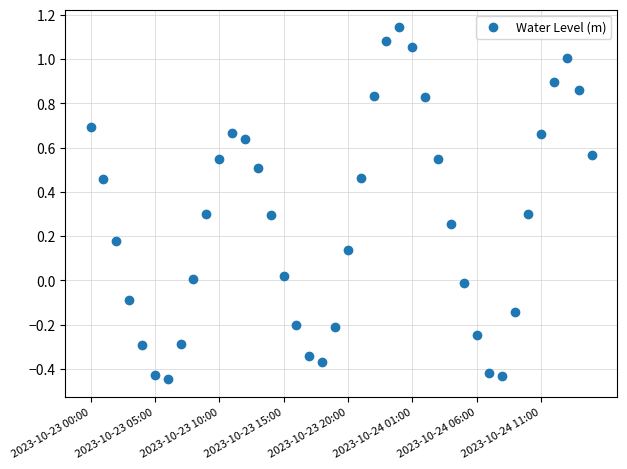

What is the difference between the maximum and minimum values?

1.6